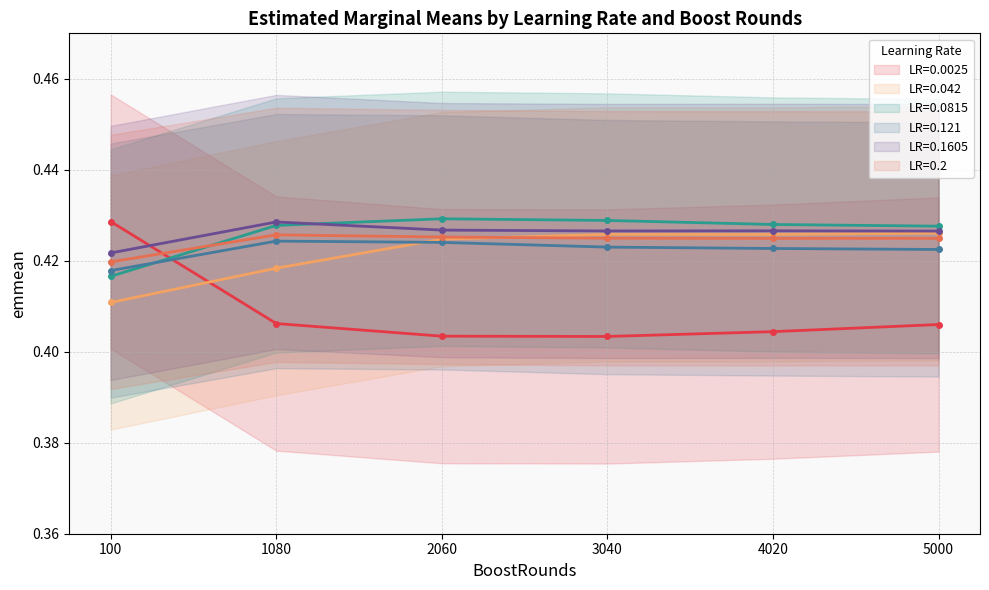

What is the value of the 0.042 point at the 1st from the left?

0.4